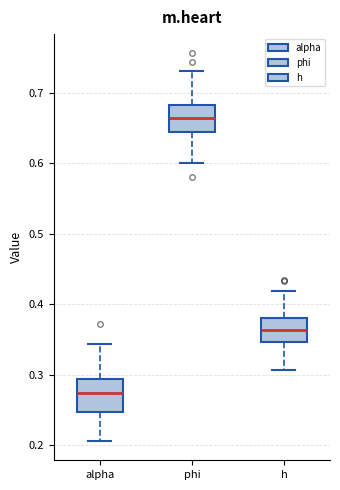

Which box has the lowest median line?

alpha